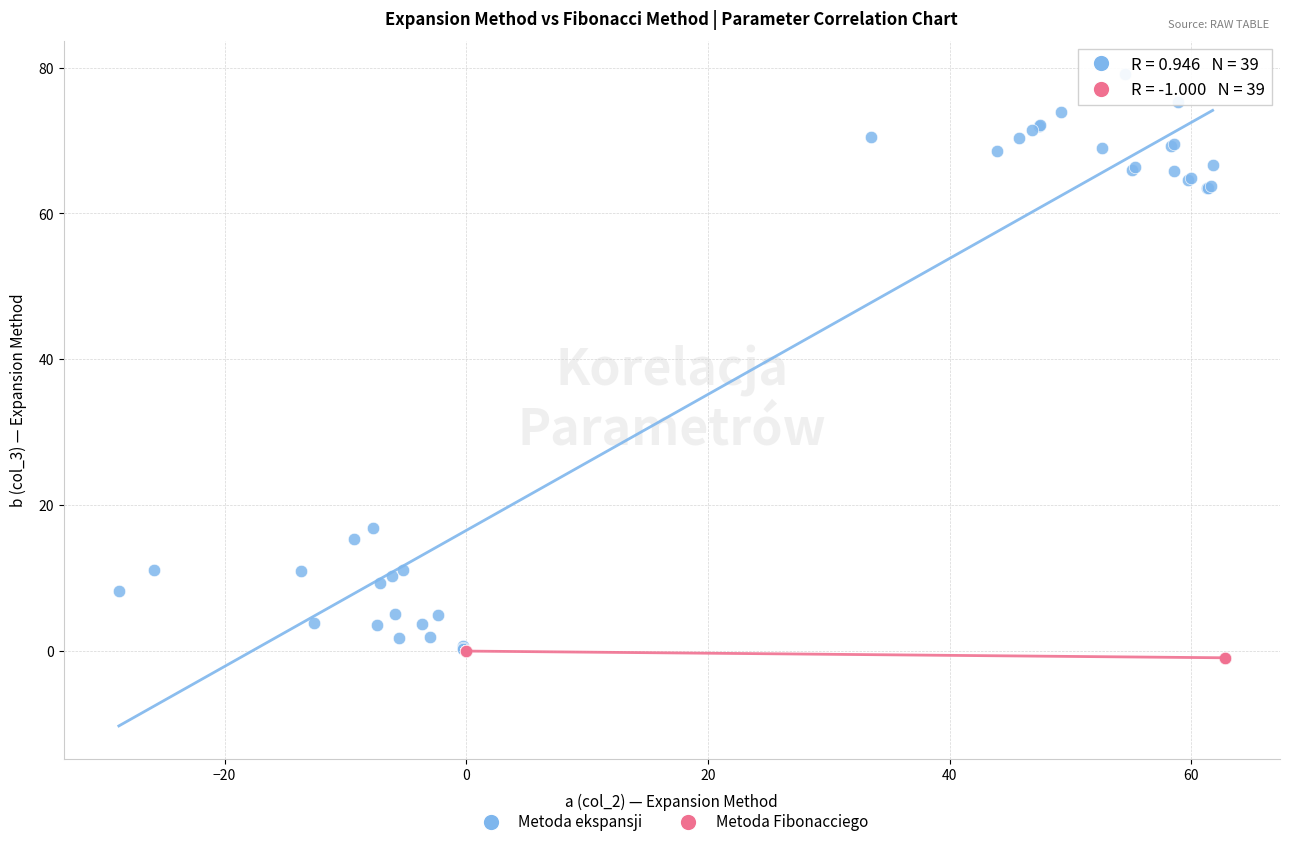

Which series reaches the maximum Y coordinate?

Metoda ekspansji